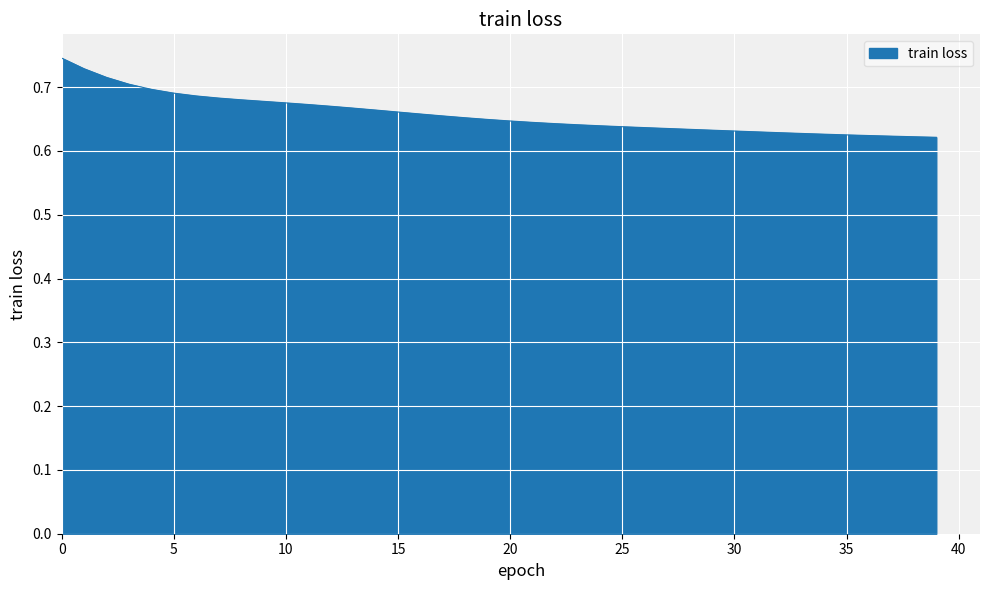

Rank the categories by value from highest to lowest.

0, 1, 2, 3, 4, 5, 6, 7, 8, 9, 10, 11, 12, 13, 14, 15, 16, 17, 18, 19, 20, 21, 22, 23, 24, 25, 26, 27, 28, 29, 30, 31, 32, 33, 34, 35, 36, 37, 38, 39